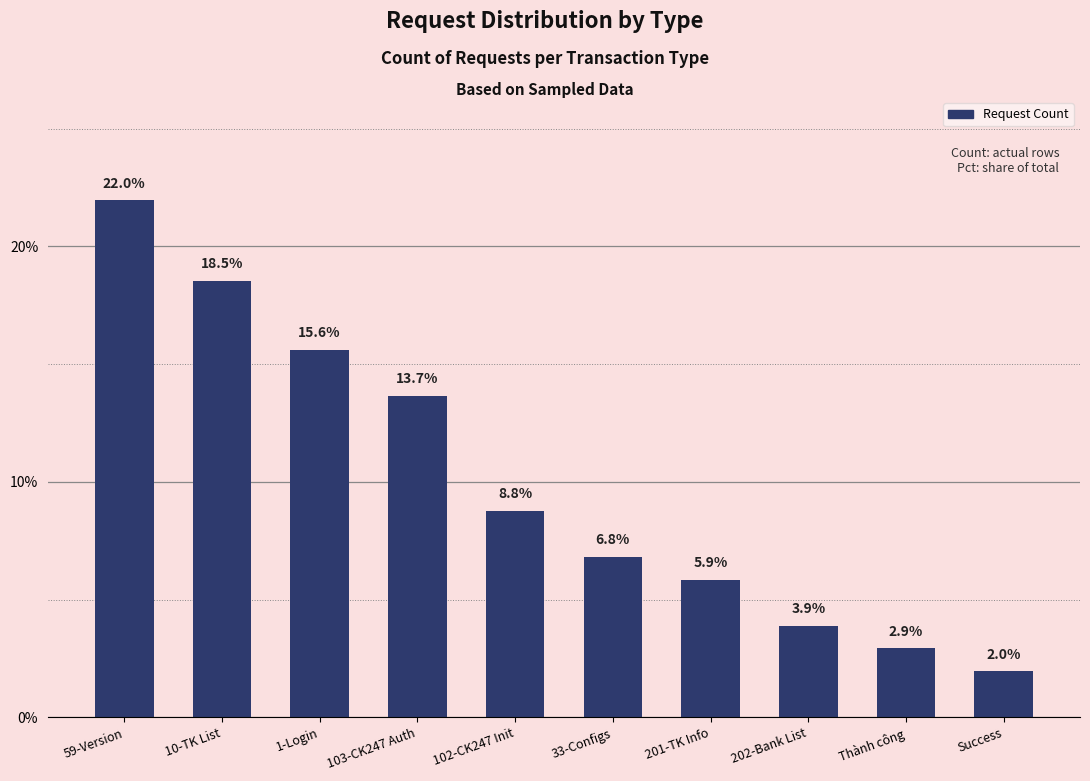

Reading left to right, what are all the values shown in this chart?

22.0	18.5	15.6	13.7	8.8	6.8	5.9	3.9	2.9	2.0